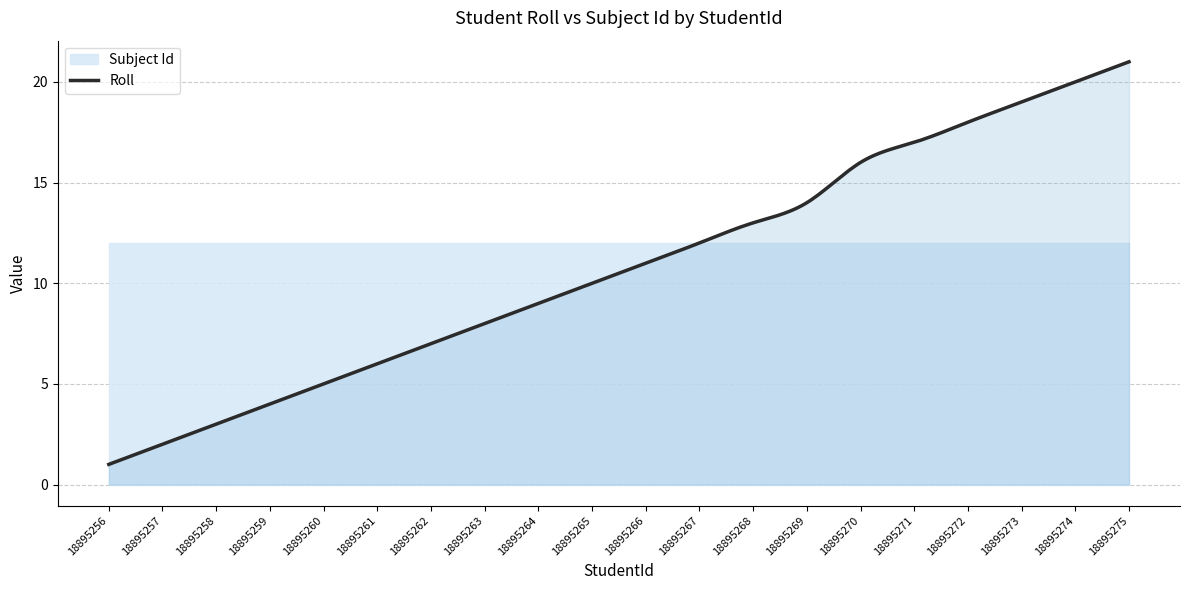

True or false: Roll and Subject Id cross at least once.

False